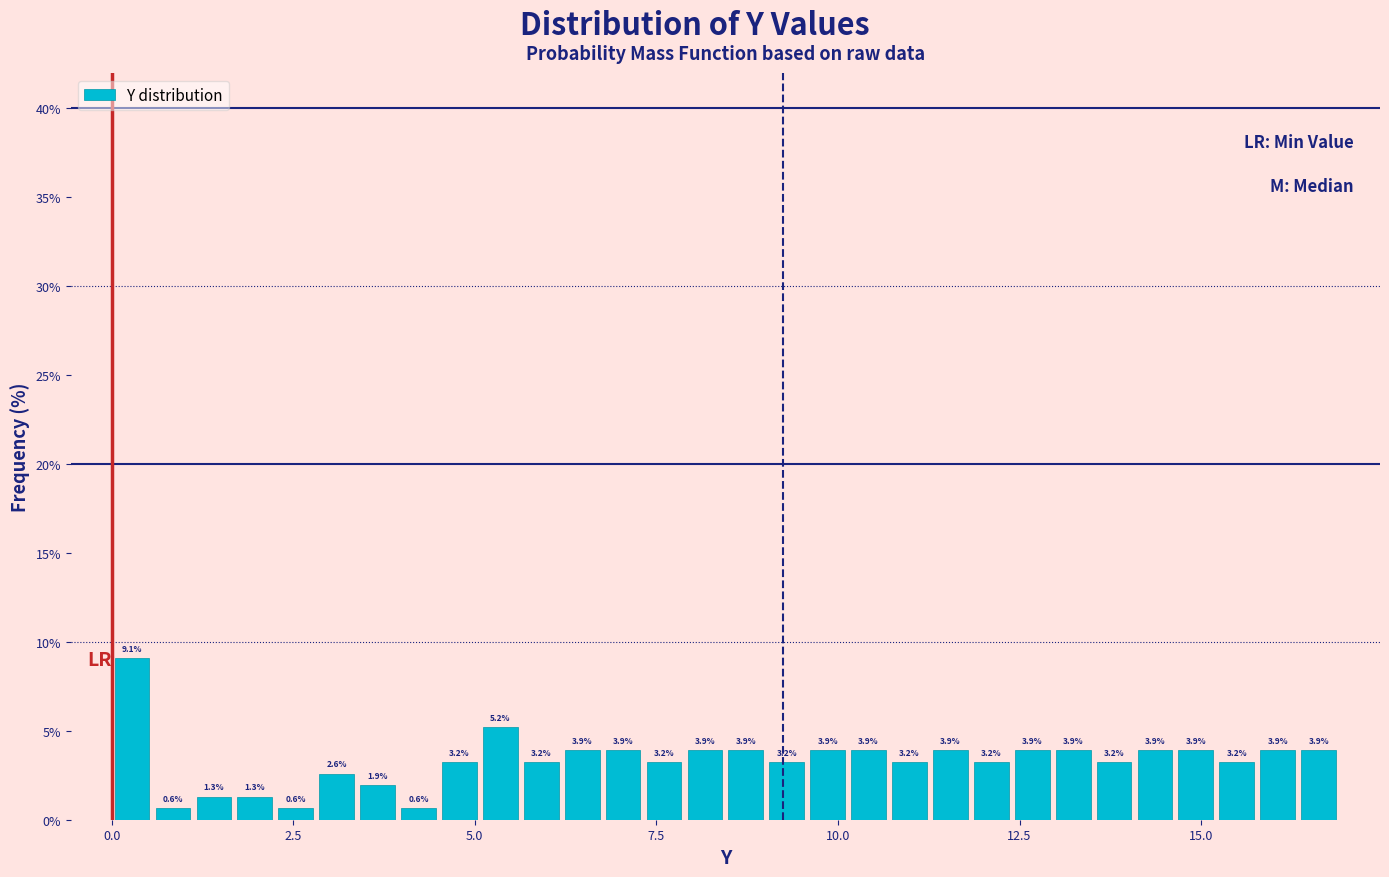

Around what value on the x-axis is the tallest bar? Give the approximate position of its centre, as read against the axis.

0.5